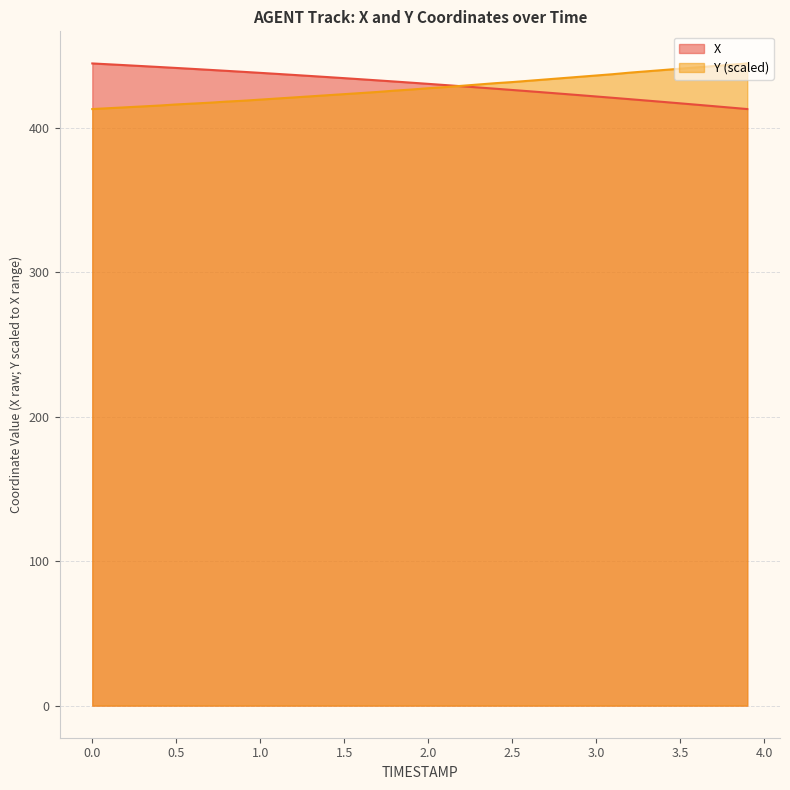

The X series shows 694.2 at 0.2. True or false?

False